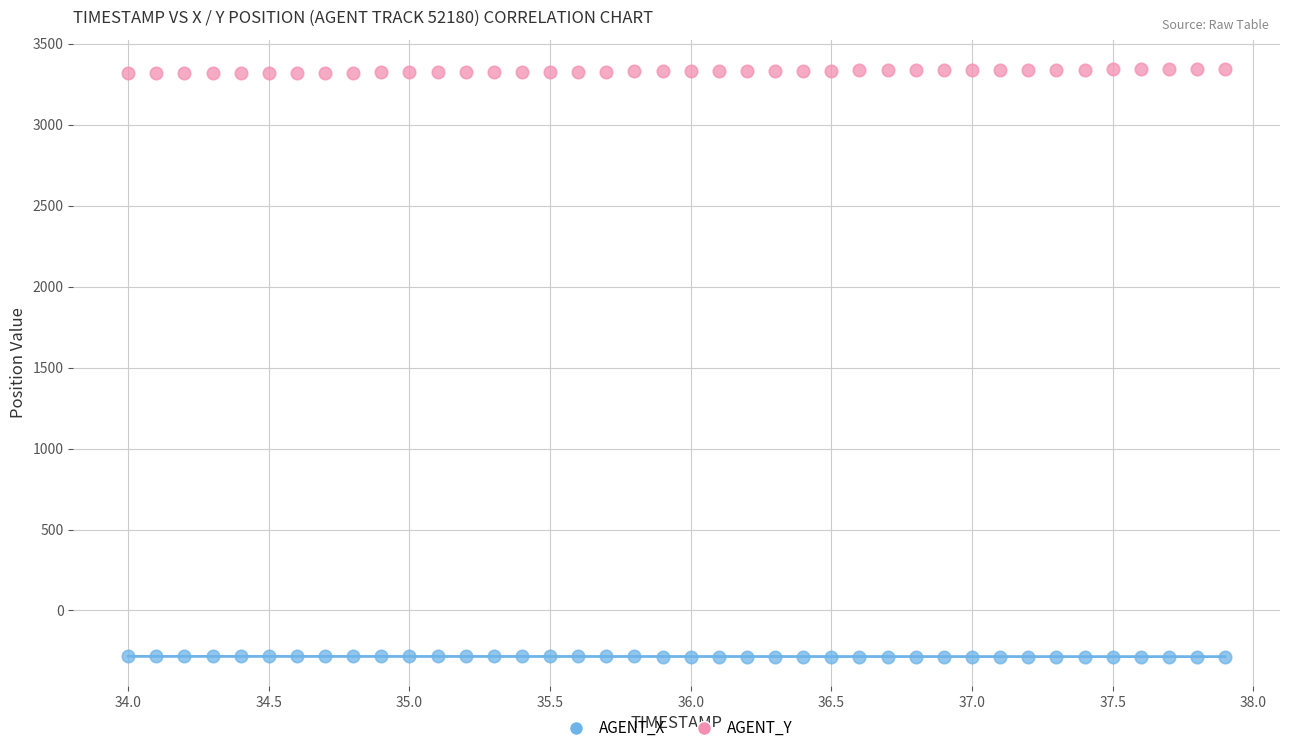

What is the X range (max minus min) for the scatter plot?

3.9